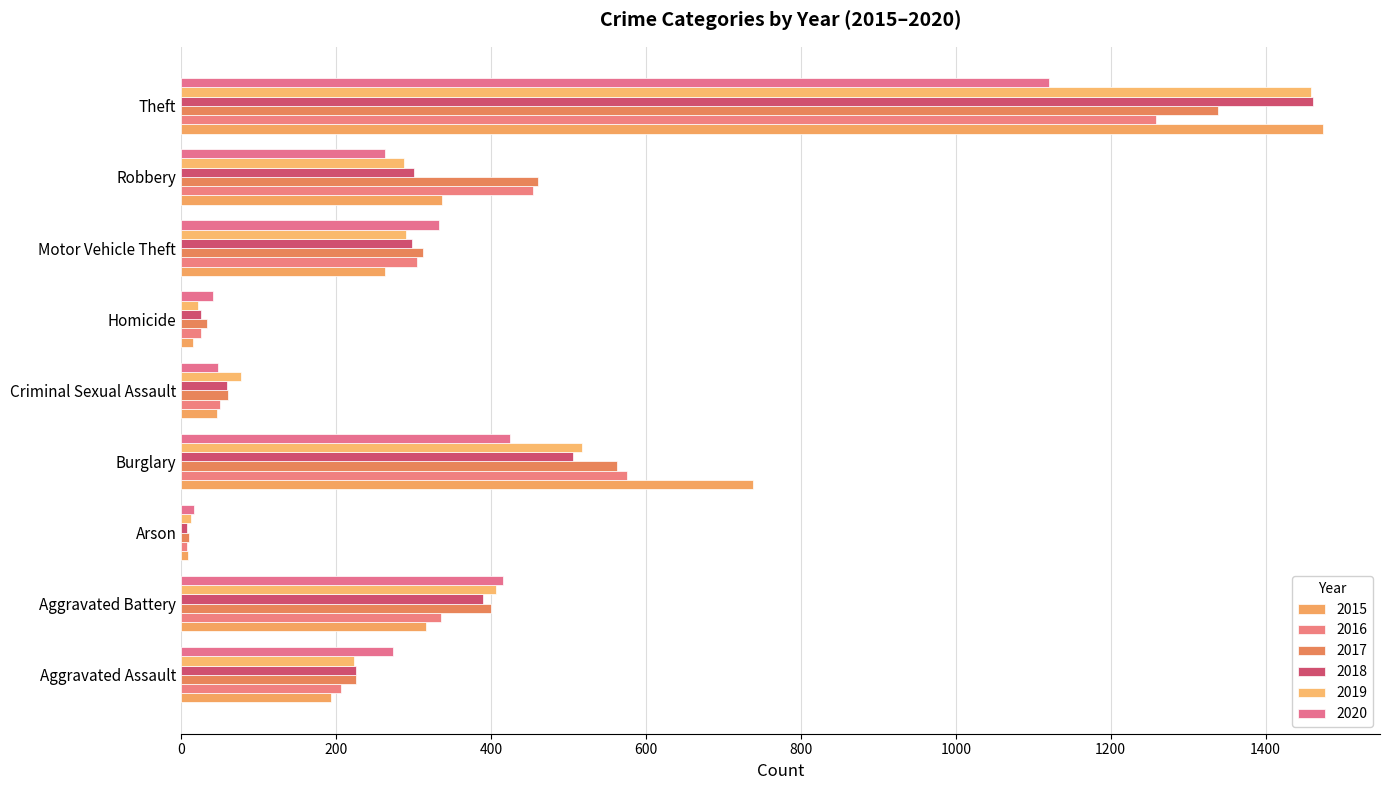

The 2018 series shows 4 at Arson. True or false?

False